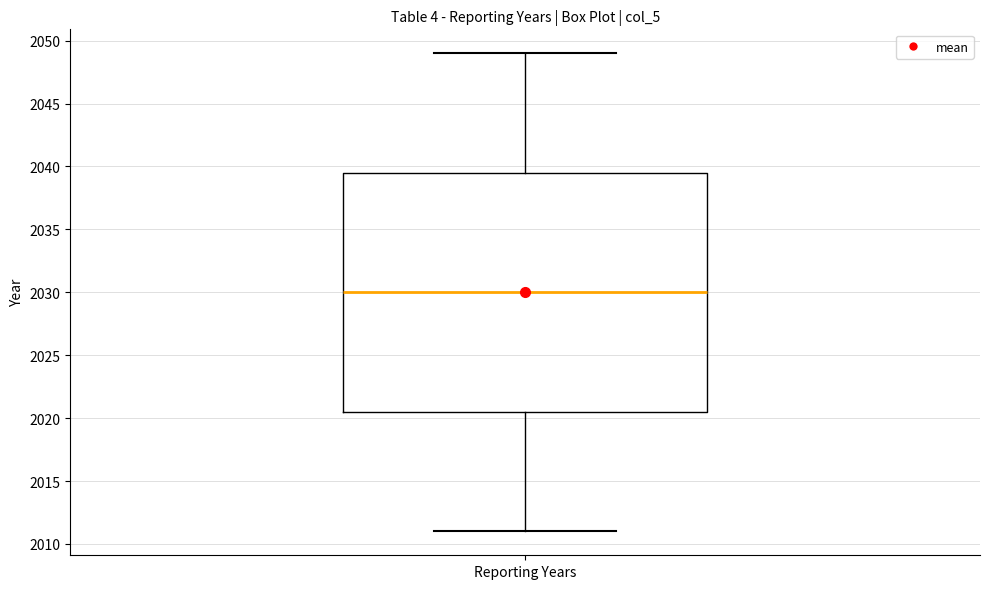

Transcribe this box plot: give where the median line is, the range the box spans, and where the two whiskers end, as read against the y-axis. The values are not printed on the chart, so give them approximately, as read against the axis.

median 2030.0, box 2020.5 to 2039.5, whiskers 2011.0 to 2049.0